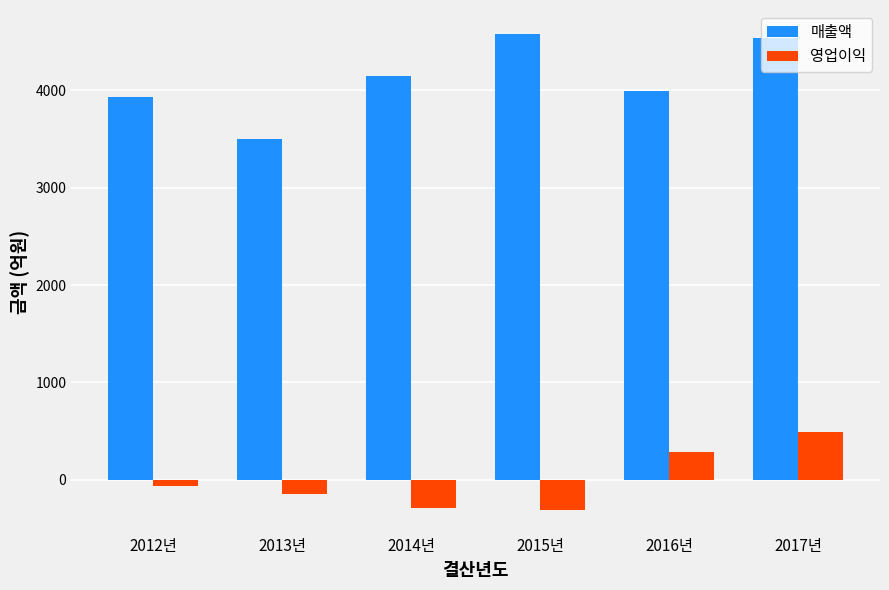

Which series changed the most between 2016년 and 2017년?

매출액